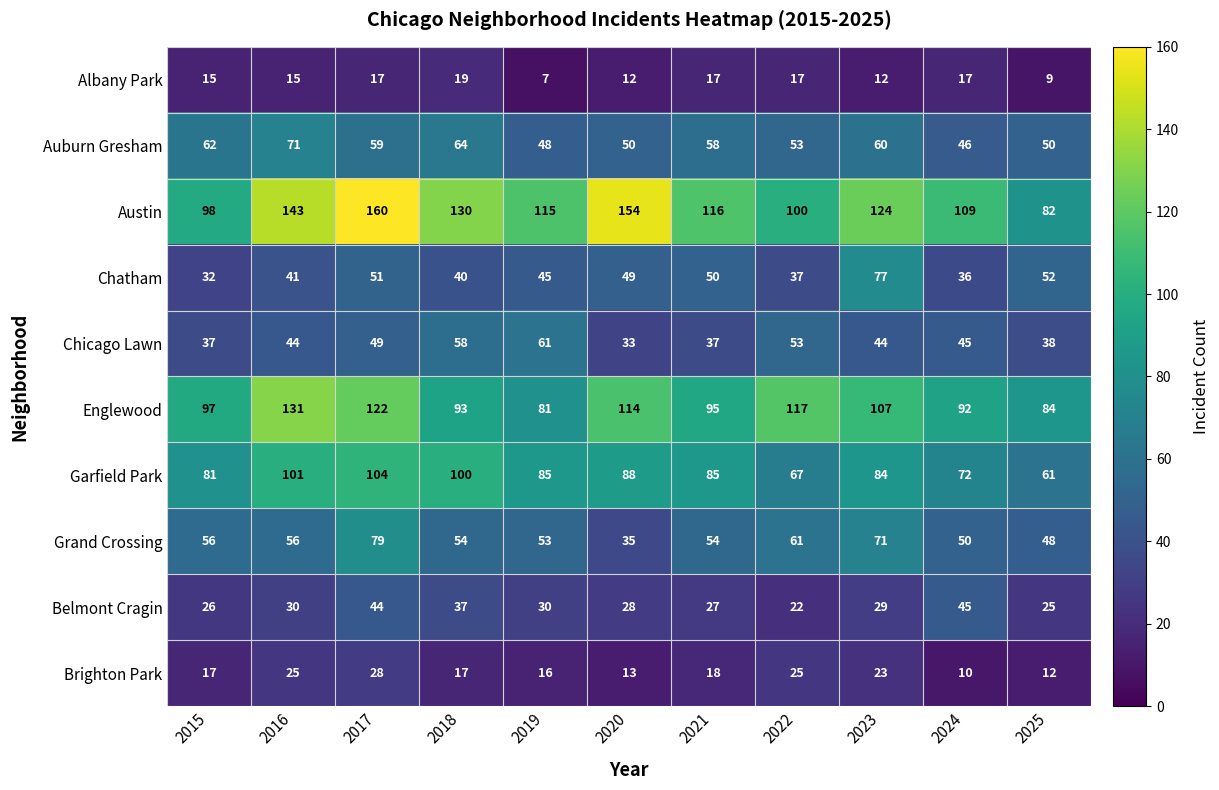

How many data points does each series have?

11